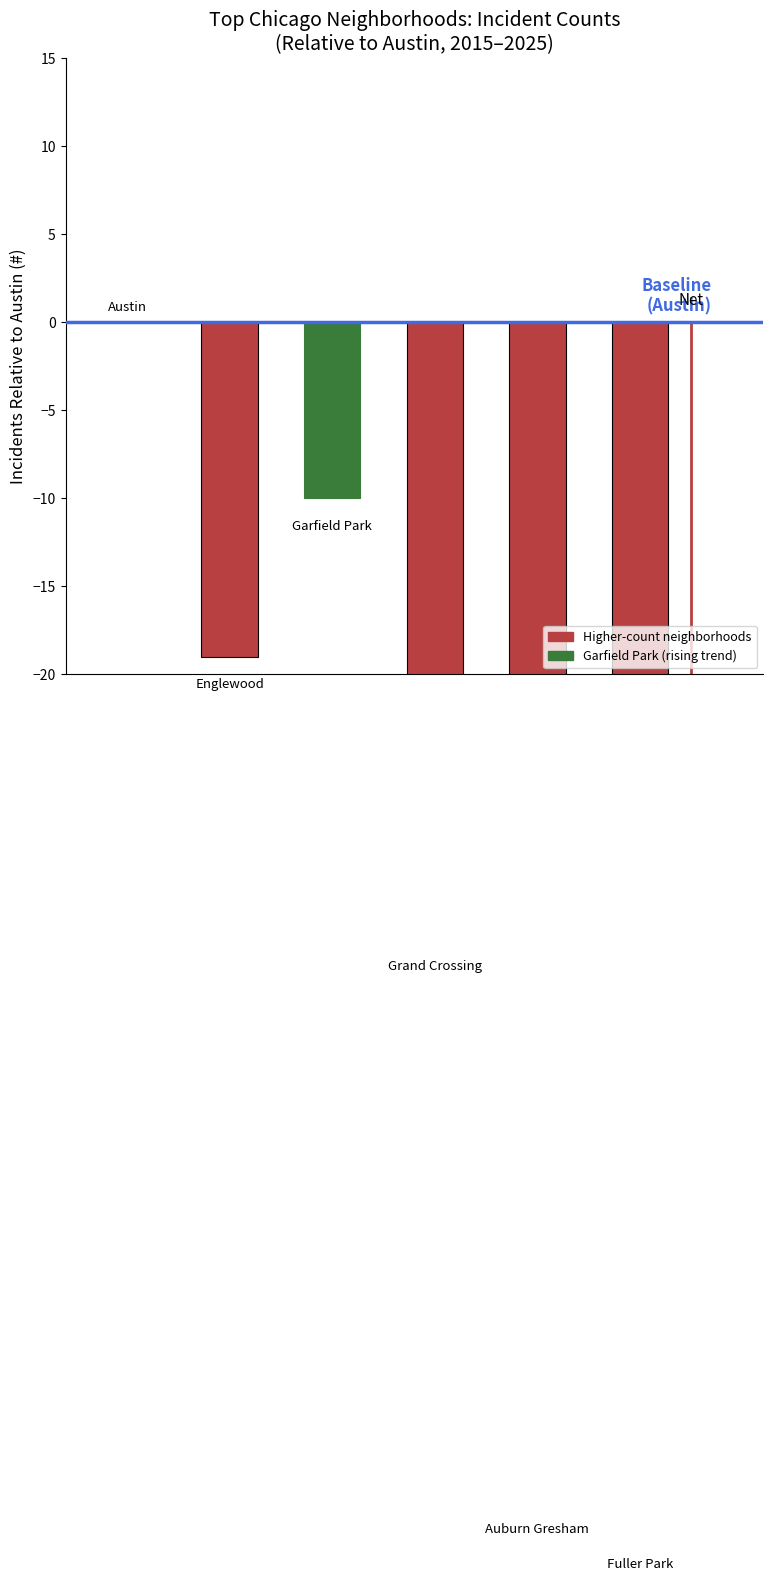

List the labels in order of value, largest first.

0, 2, 1, 3, 4, 5